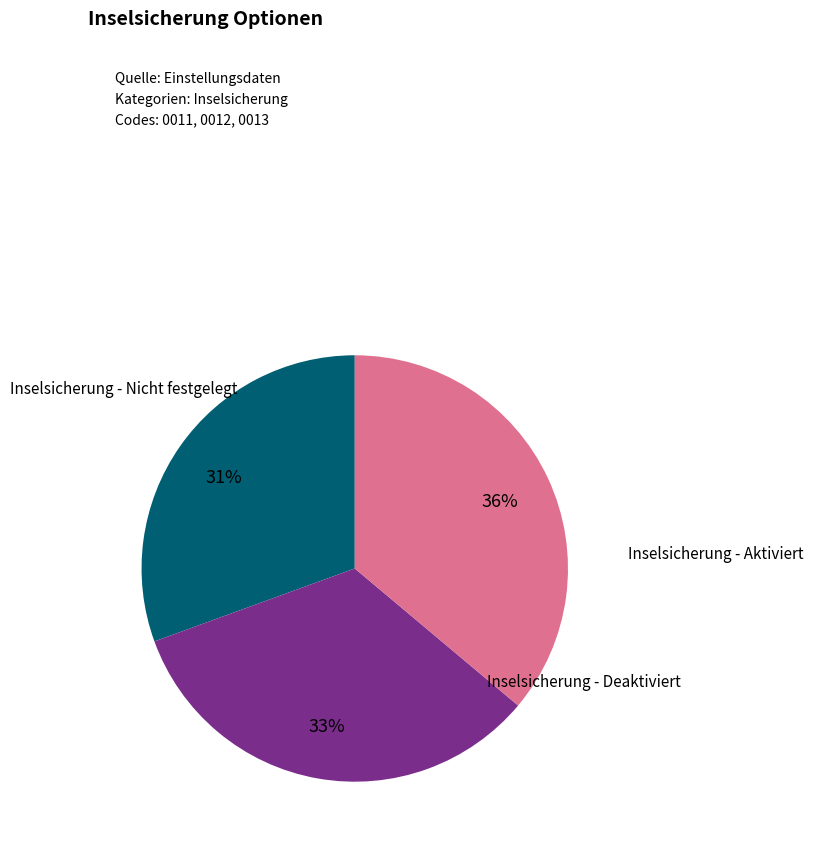

Is there any slice that represents more than half of the pie?

No